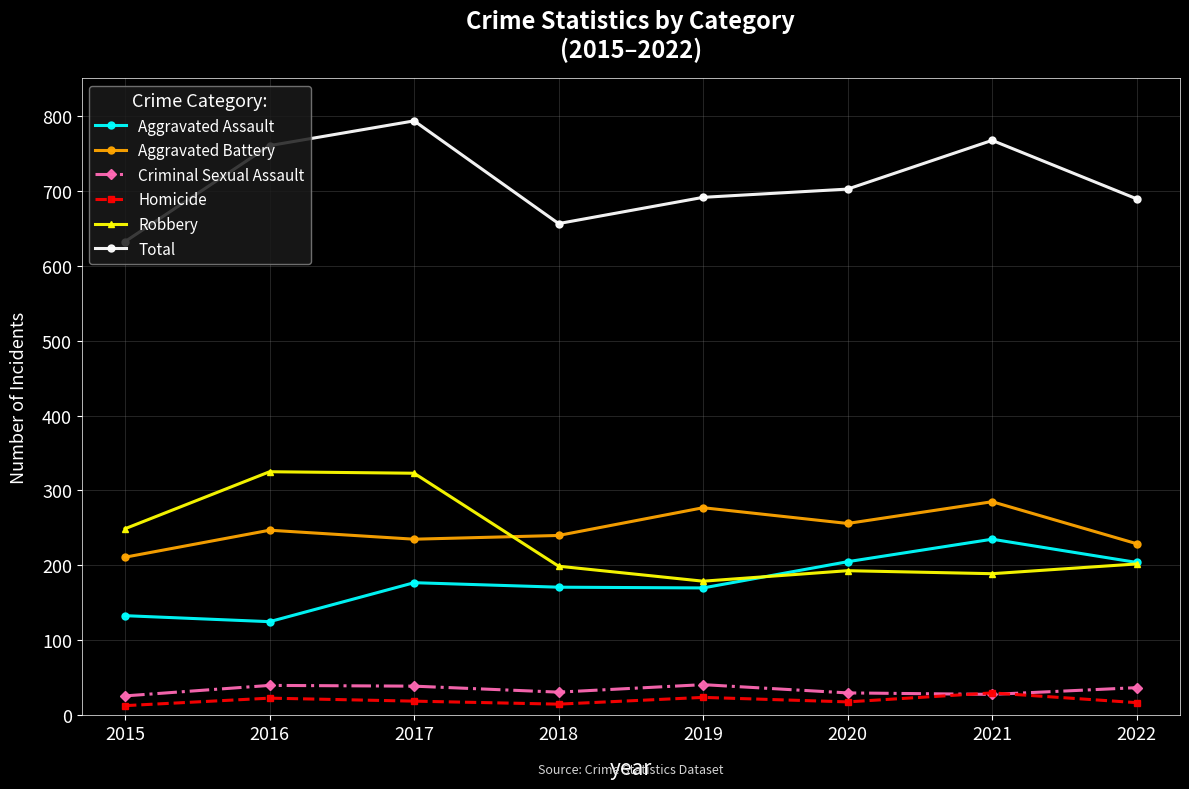

The Total series shows 266 at 2020. True or false?

False